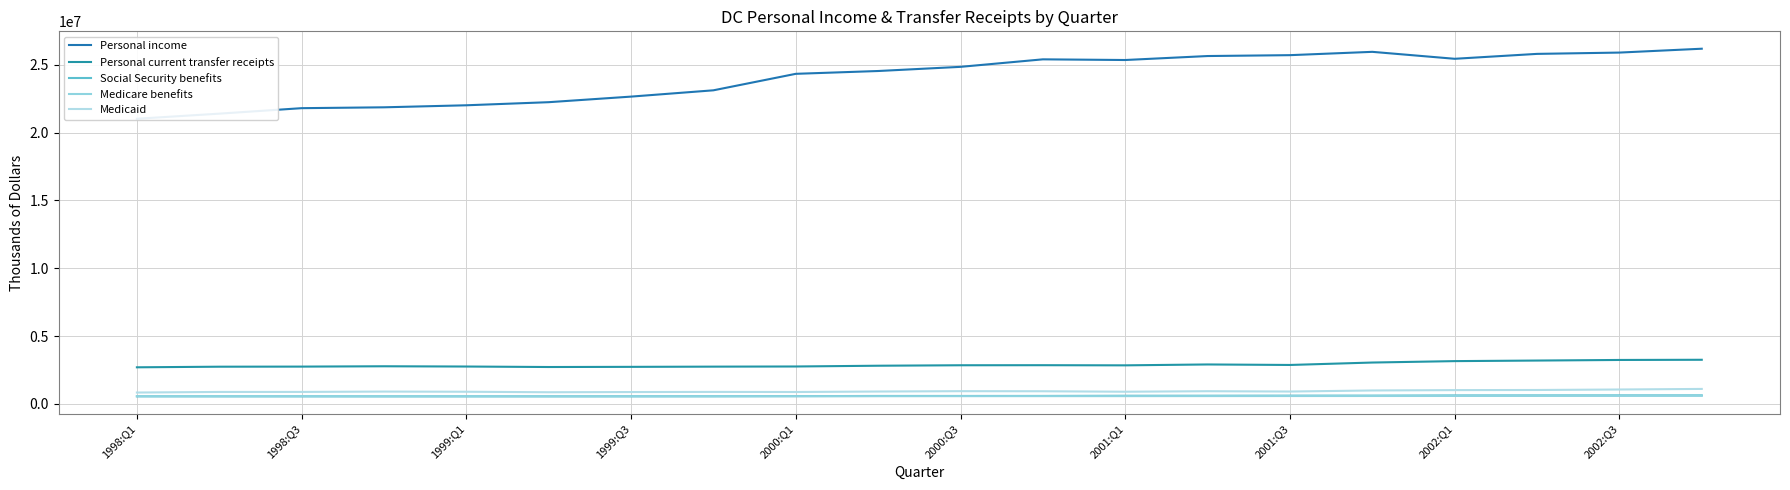

The value of Social Security benefits at 2002:Q3 is 581936. True or false?

True